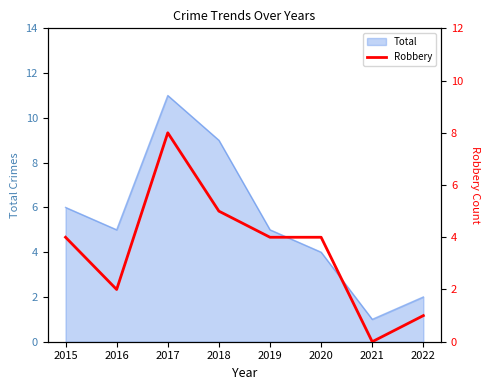

The Total series shows 1 at 2021. True or false?

True